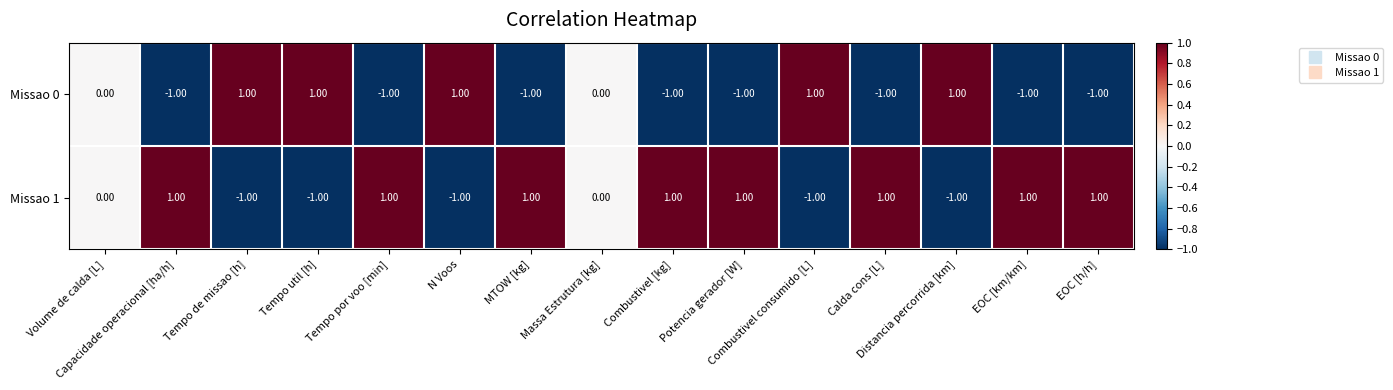

Which series has the largest total across all categories?

Missao 1